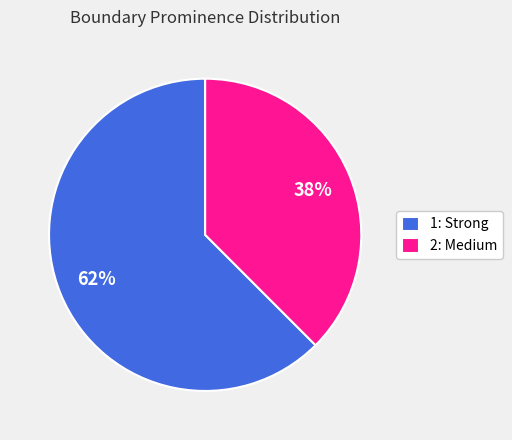

Count the number of slices in the pie.

2